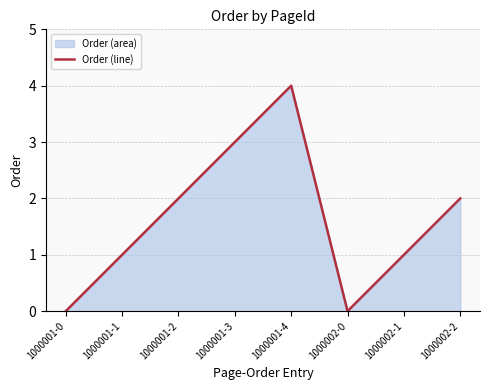

What is the approximate value at 1000002-2?

2